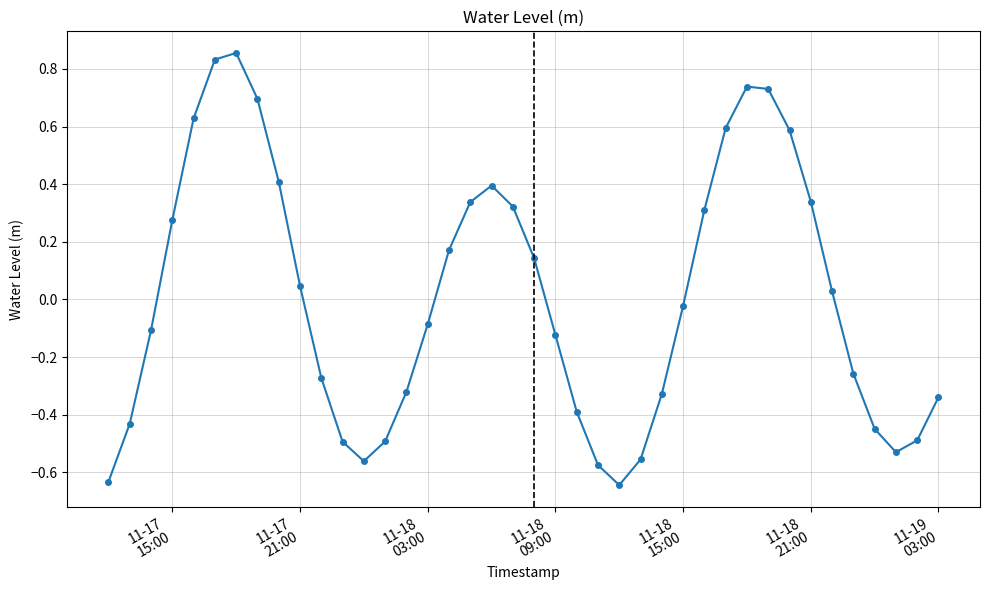

How many points are higher than both their immediate neighbors (excluding endpoints)?

3